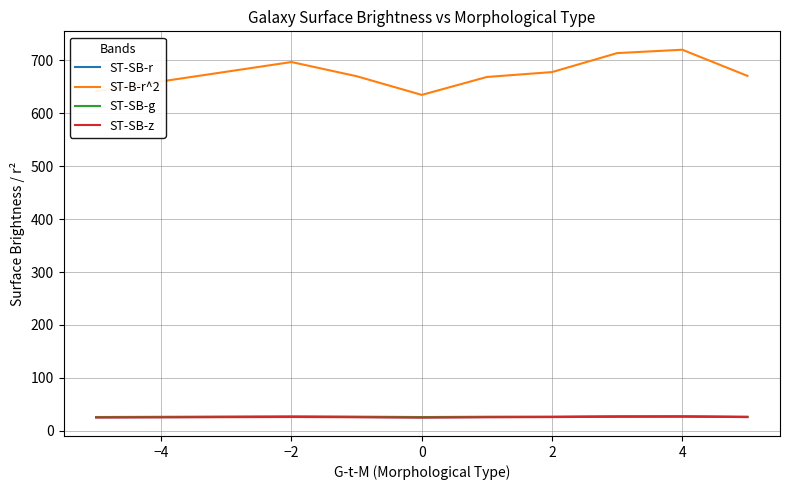

What is the highest value of the ST-B-r^2 series?

720.2